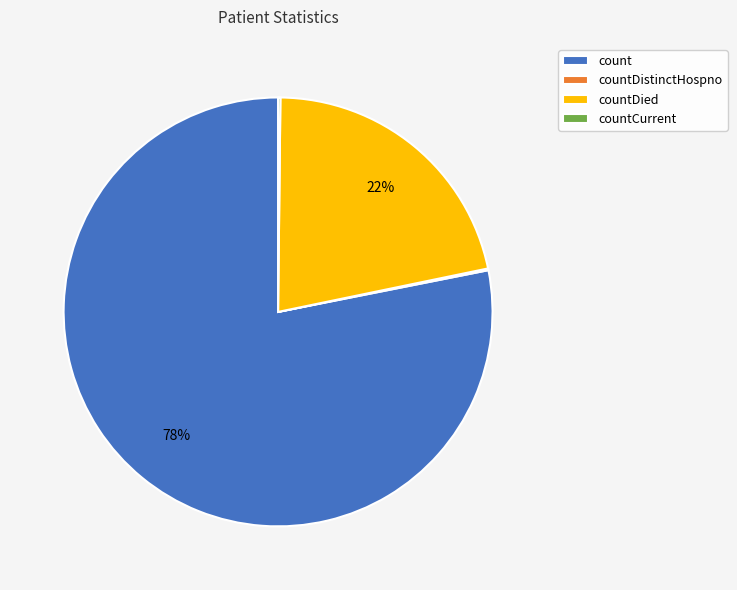

Is there a majority slice in this chart?

Yes